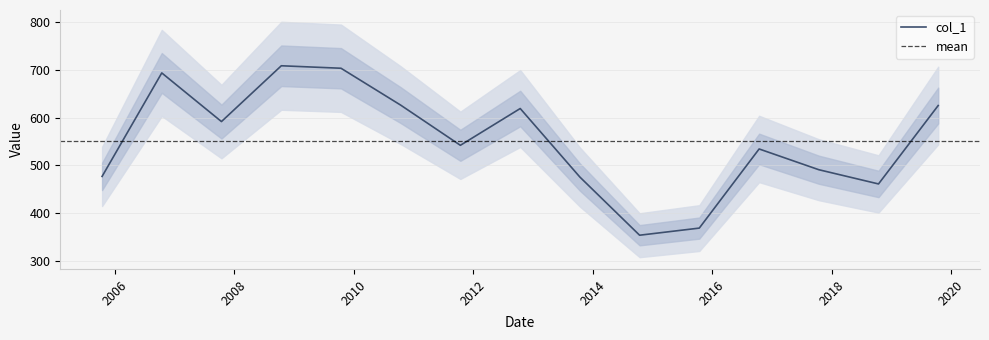

What is the label of the 13th point from the right?

2007-10-15